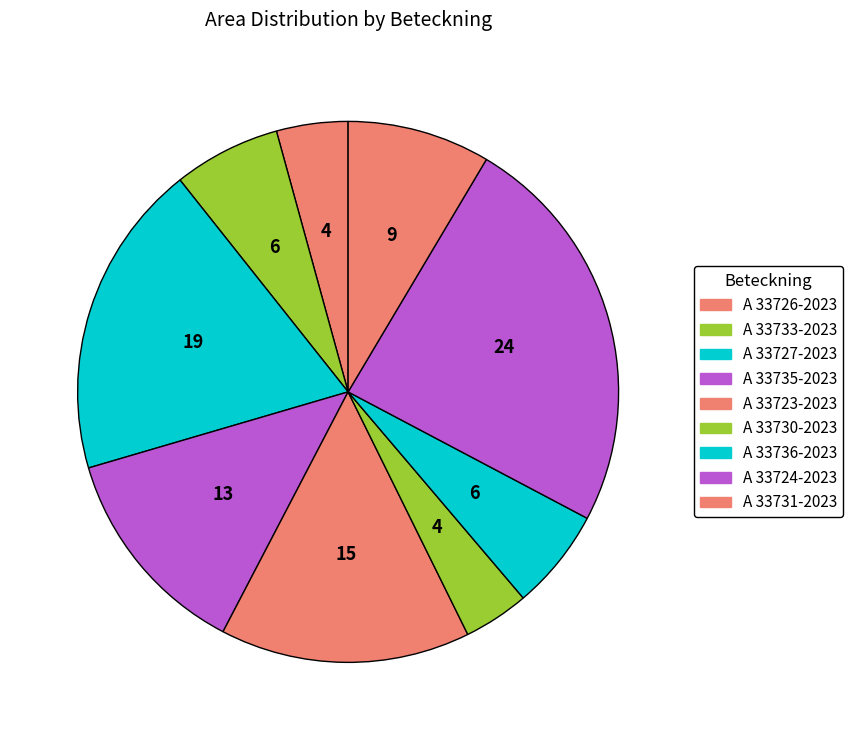

Does any single category account for the majority?

No